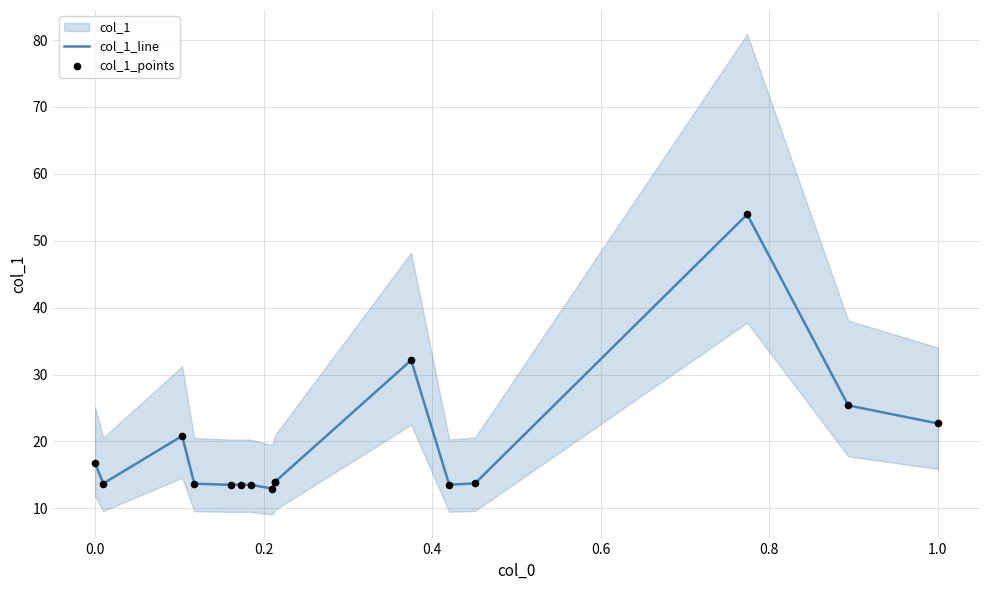

Is the value of col_1_line at 13 greater than the value of col_1_points at 1.0?

Yes